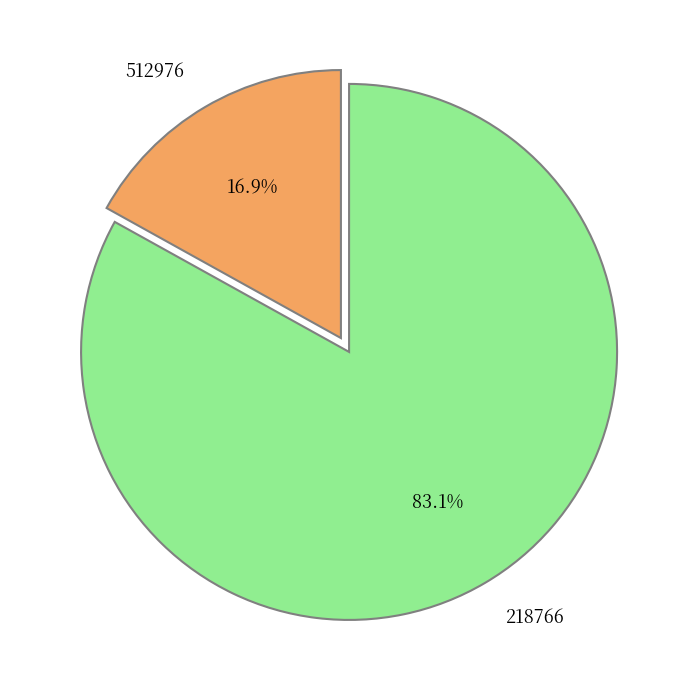

What percentage is the 512976 slice, to the nearest percent?

17%